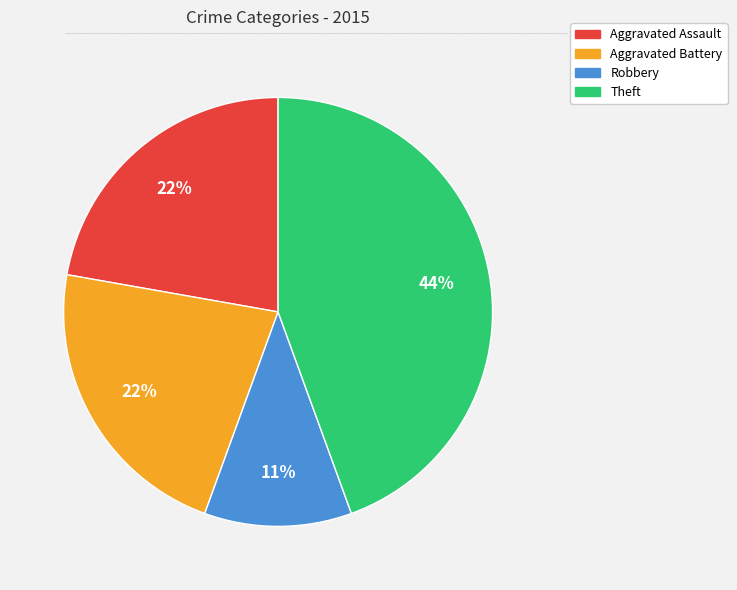

To the nearest percent, what is the difference between the largest and smallest slice percentages?

33%